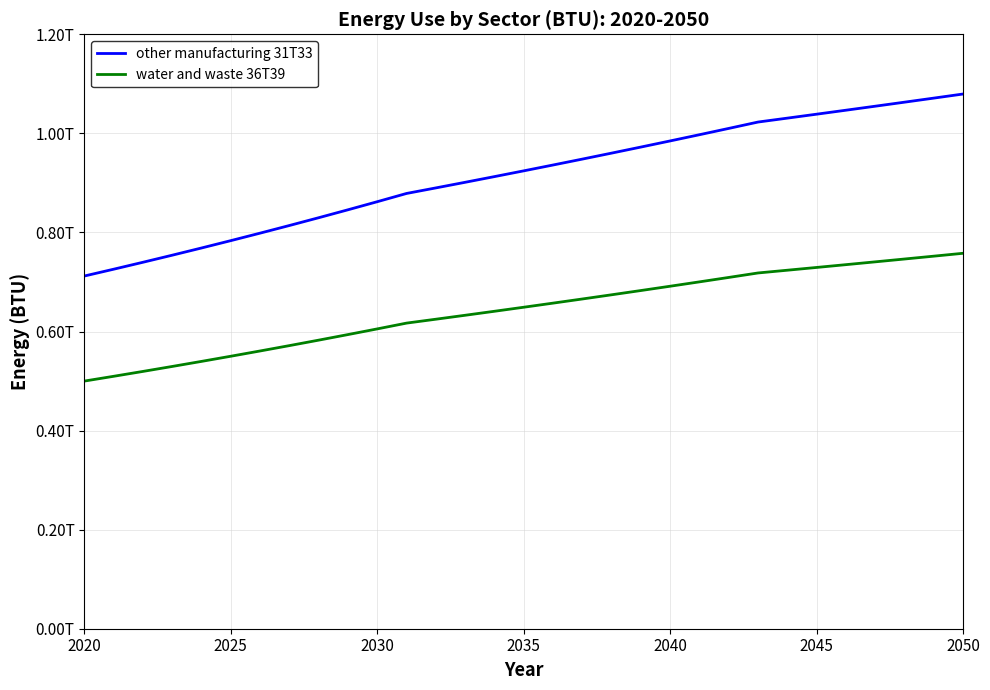

Does the chart have visible grid lines?

Yes